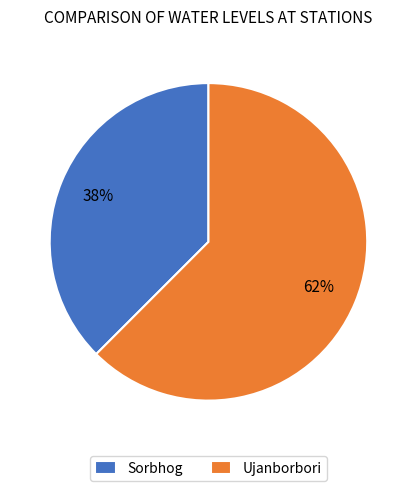

Count the number of slices in the pie.

2